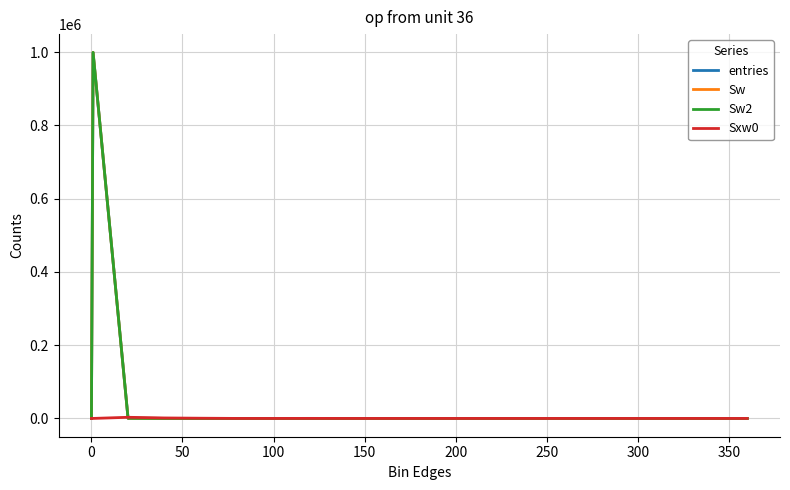

Does the chart have visible grid lines?

Yes